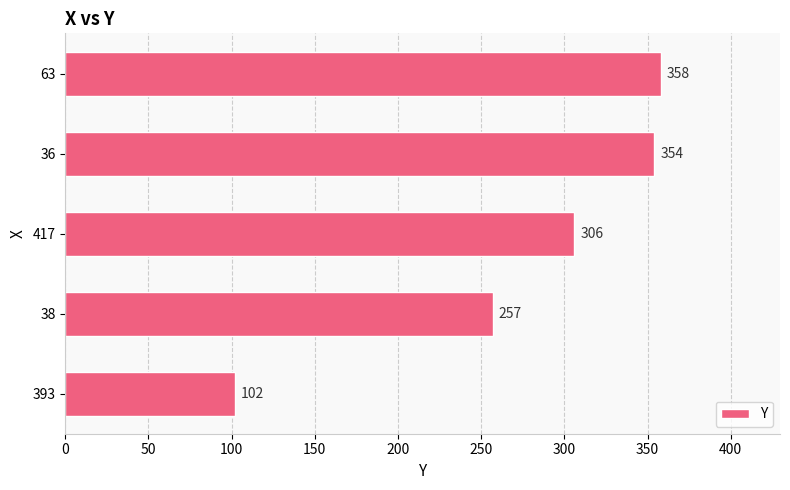

True or false: the data shows 373 at 38.

False